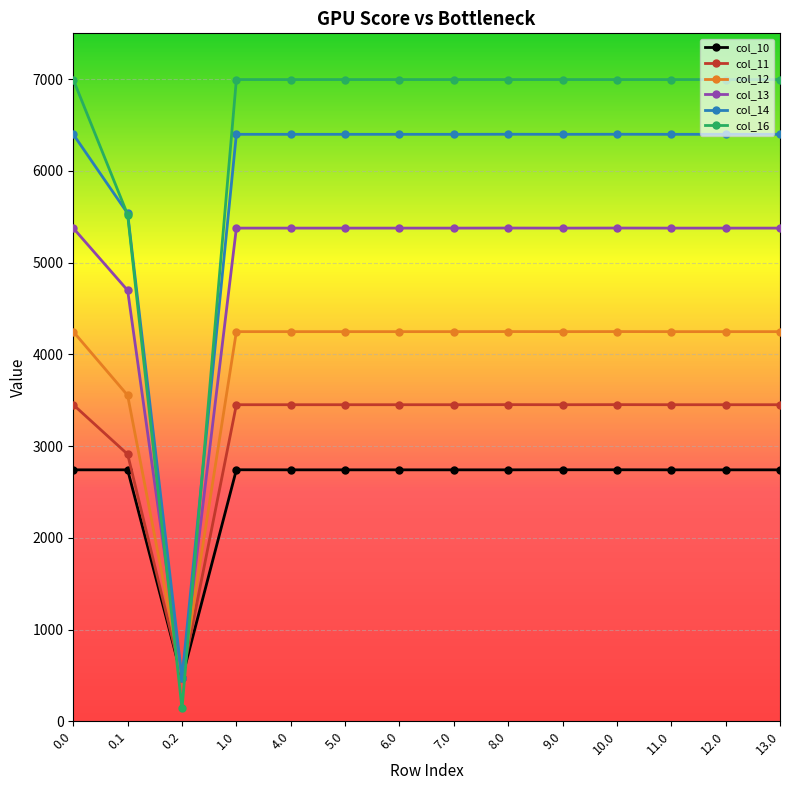

Does the chart have visible grid lines?

Yes